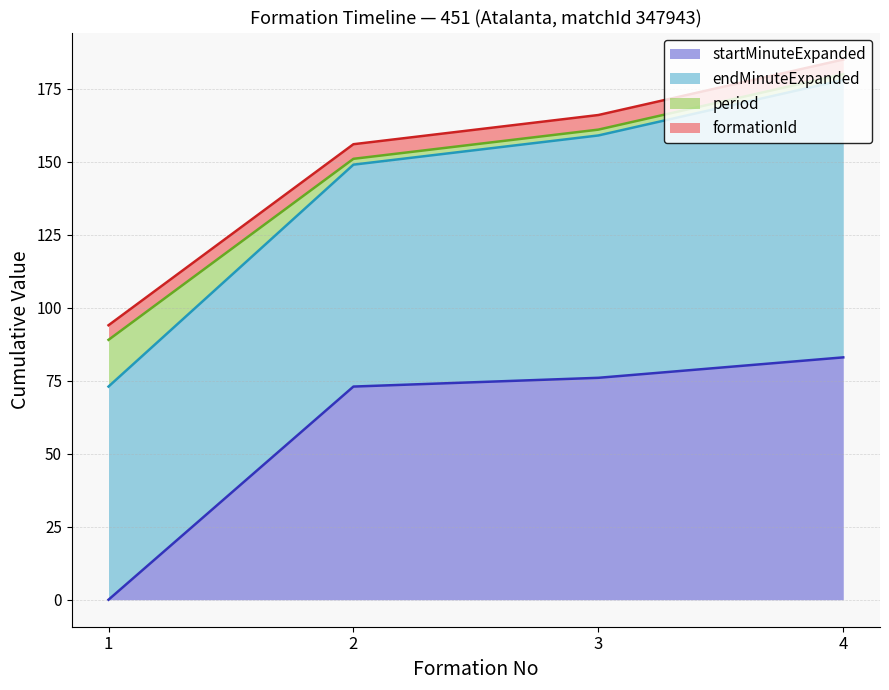

What is the spread (max minus min) of values at 3?

81